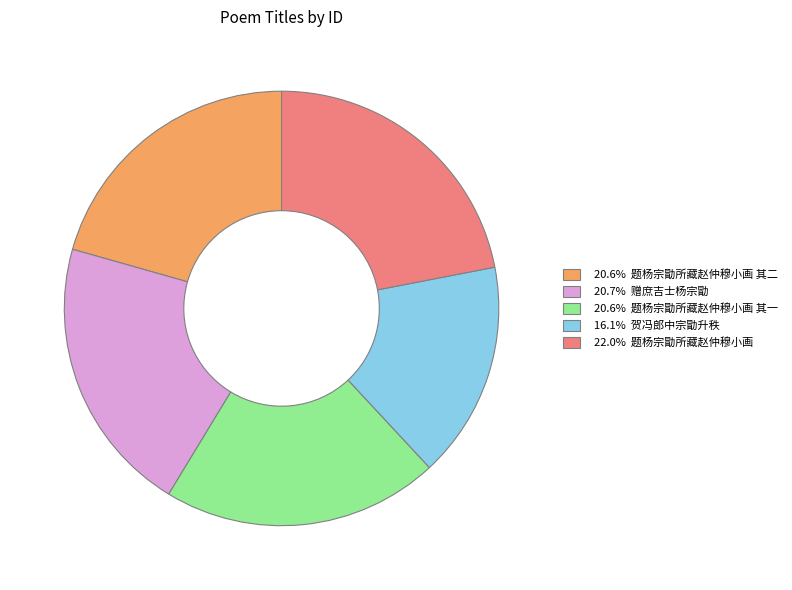

Is there any slice that represents more than half of the pie?

No